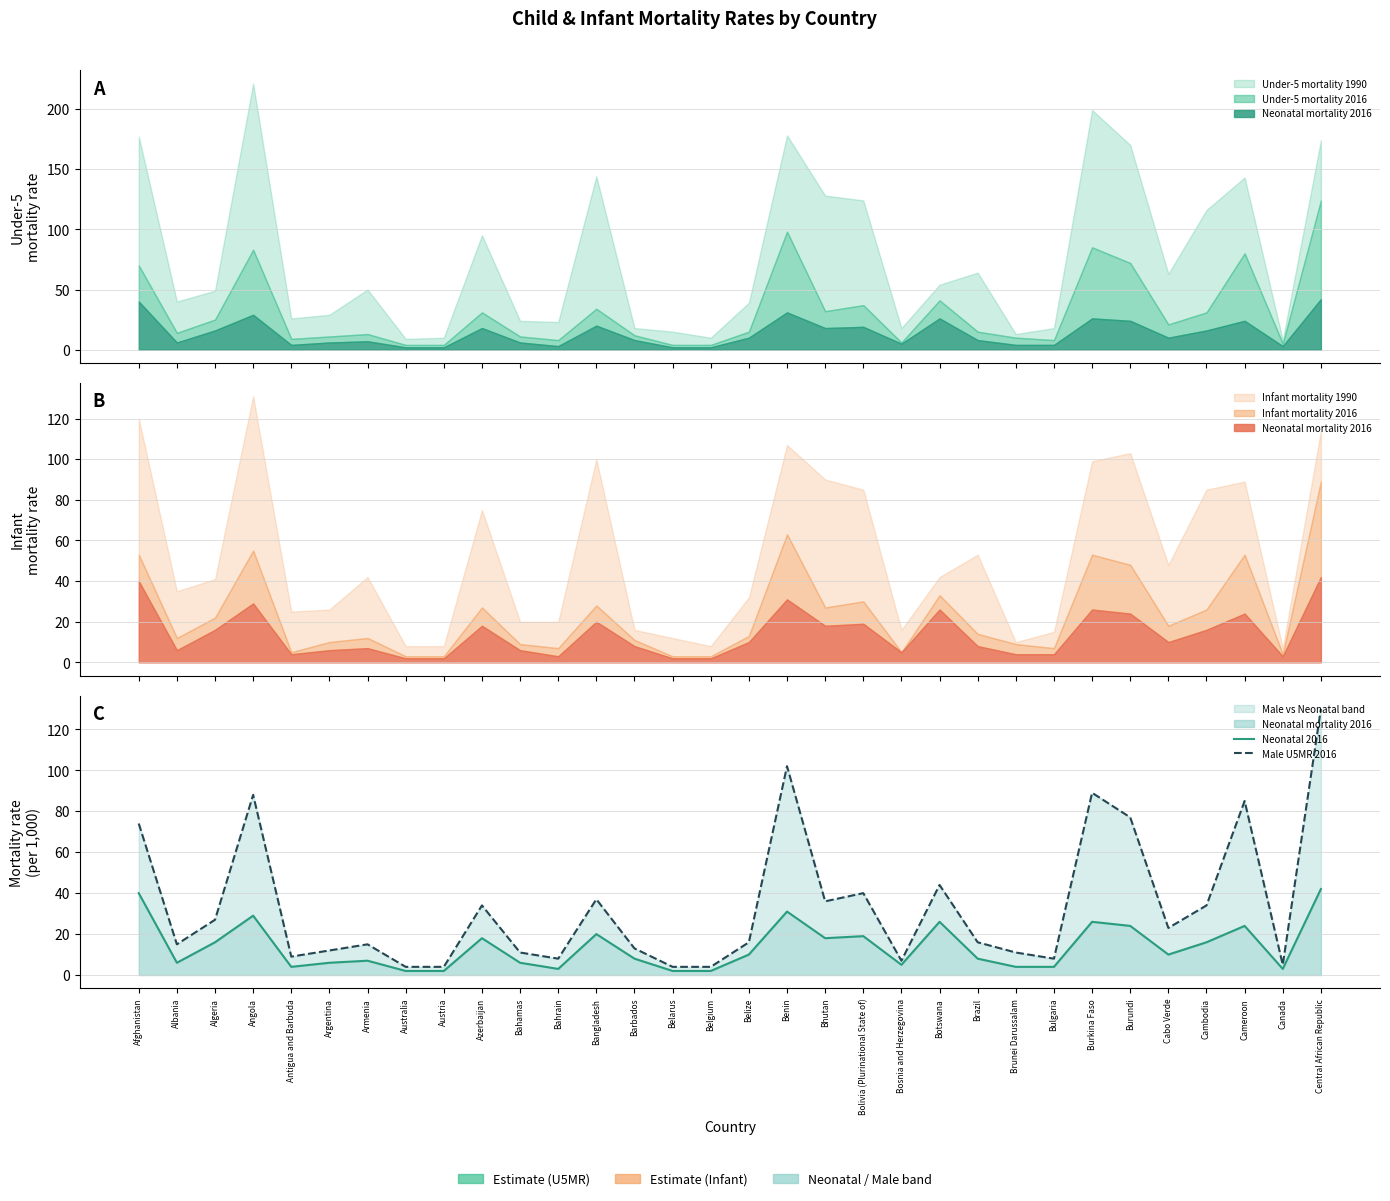

The value of Male U5MR 2016 at Austria is 4. True or false?

True